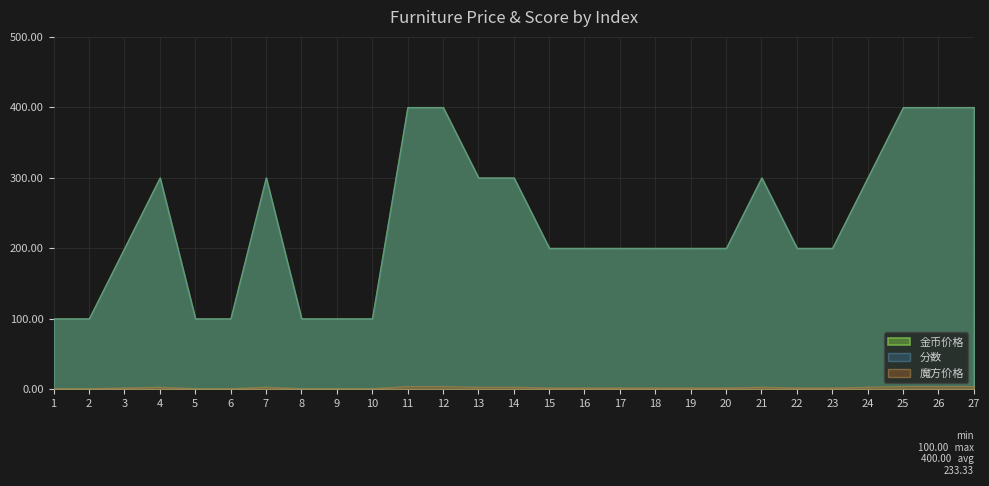

The value of 金币价格 at 16 is 90. True or false?

False